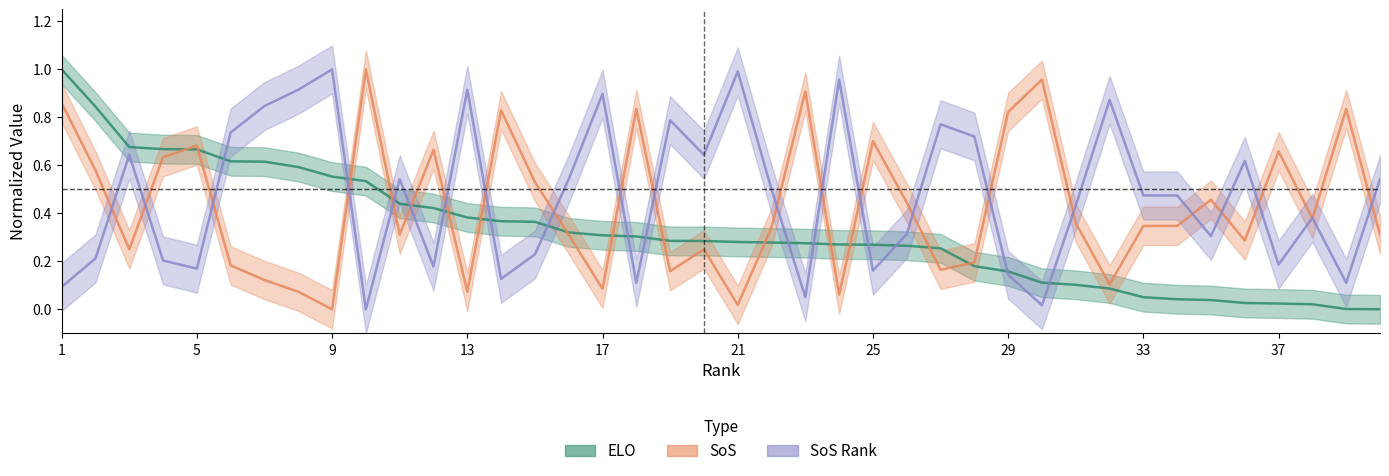

Reading left to right, extract all data points from this chart.

ELO: 1.0	0.8	0.7	0.7	0.7	0.6	0.6	0.6	0.6	0.5	0.4	0.4	0.4	0.4	0.4	0.3	0.3	0.3	0.3	0.3	0.3	0.3	0.3	0.3	0.3	0.3	0.3	0.2	0.2	0.1	0.1	0.1	0.1	0.0	0.0	0.0	0.0	0.0	0.0	0.0
SoS: 0.9	0.6	0.2	0.6	0.7	0.2	0.1	0.1	0.0	1.0	0.3	0.7	0.1	0.8	0.5	0.3	0.1	0.8	0.2	0.2	0.0	0.3	0.9	0.1	0.7	0.4	0.2	0.2	0.8	1.0	0.4	0.1	0.3	0.3	0.5	0.3	0.7	0.4	0.8	0.3
SoS_Rank: 0.1	0.2	0.6	0.2	0.2	0.7	0.8	0.9	1.0	0.0	0.5	0.2	0.9	0.1	0.2	0.5	0.9	0.1	0.8	0.6	1.0	0.5	0.1	1.0	0.2	0.3	0.8	0.7	0.1	0.0	0.4	0.9	0.5	0.5	0.3	0.6	0.2	0.4	0.1	0.5